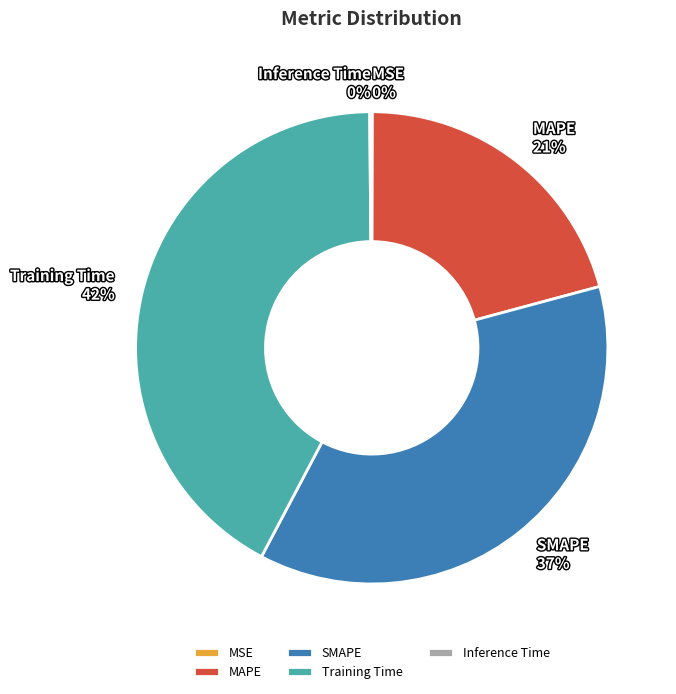

Which slice is the largest?

Training Time